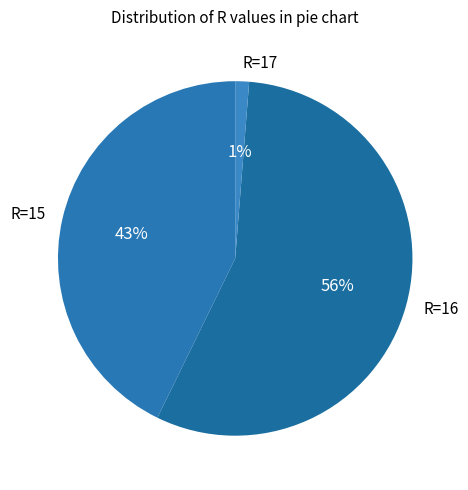

How many segments does this pie chart have?

3